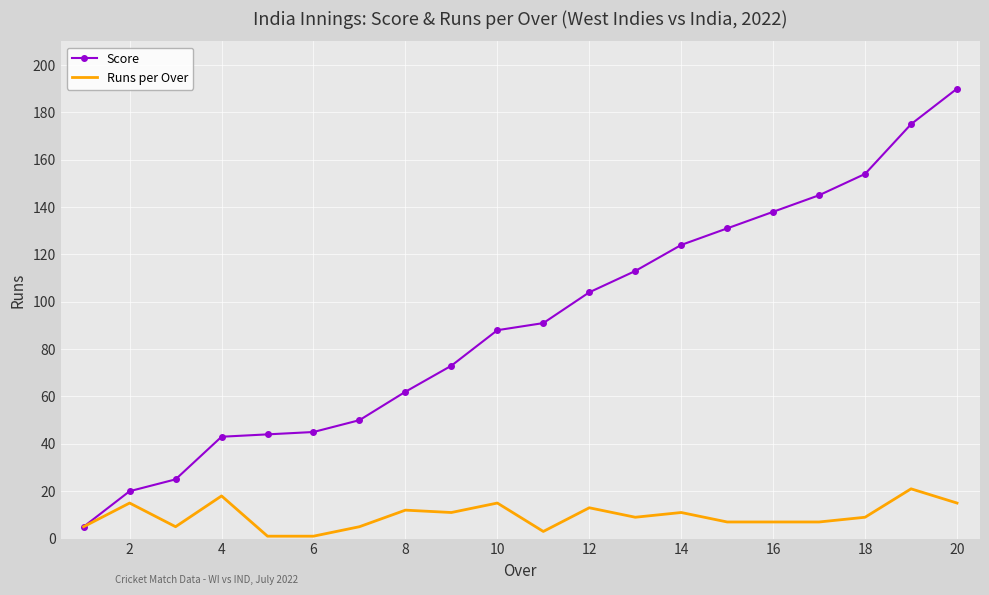

List the series in order of their overall mean, highest first.

Score, Runs per Over